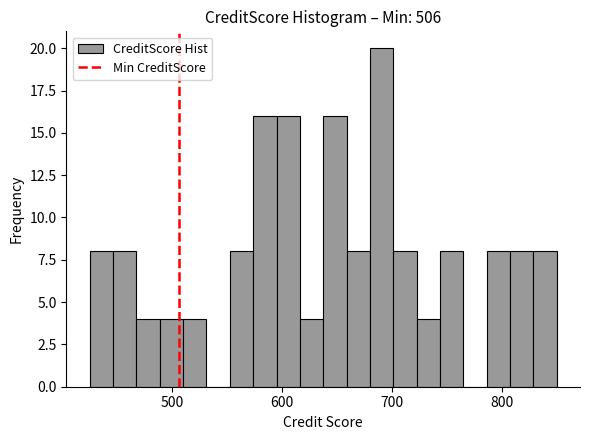

Around what value on the x-axis is the tallest bar? Give the approximate position of its centre, as read against the axis.

690